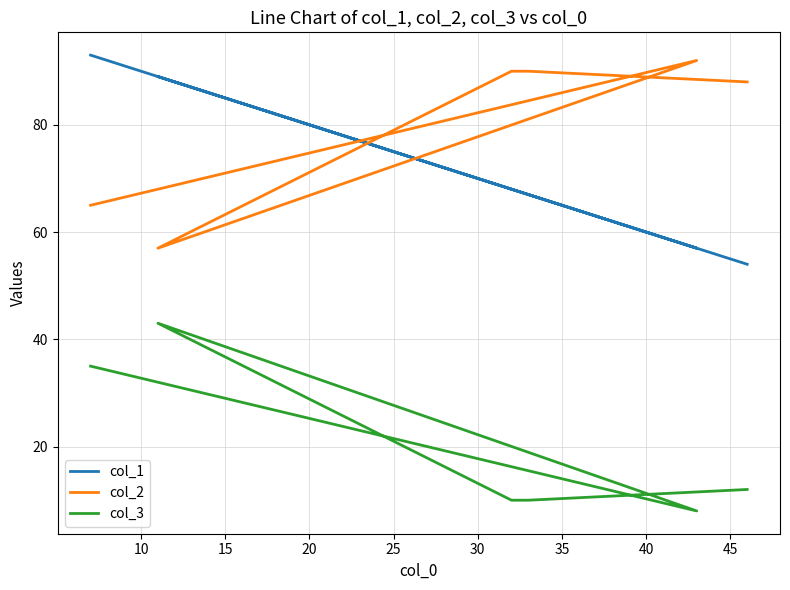

At 15, list the series in order from largest to smallest.

col_1, col_2, col_3